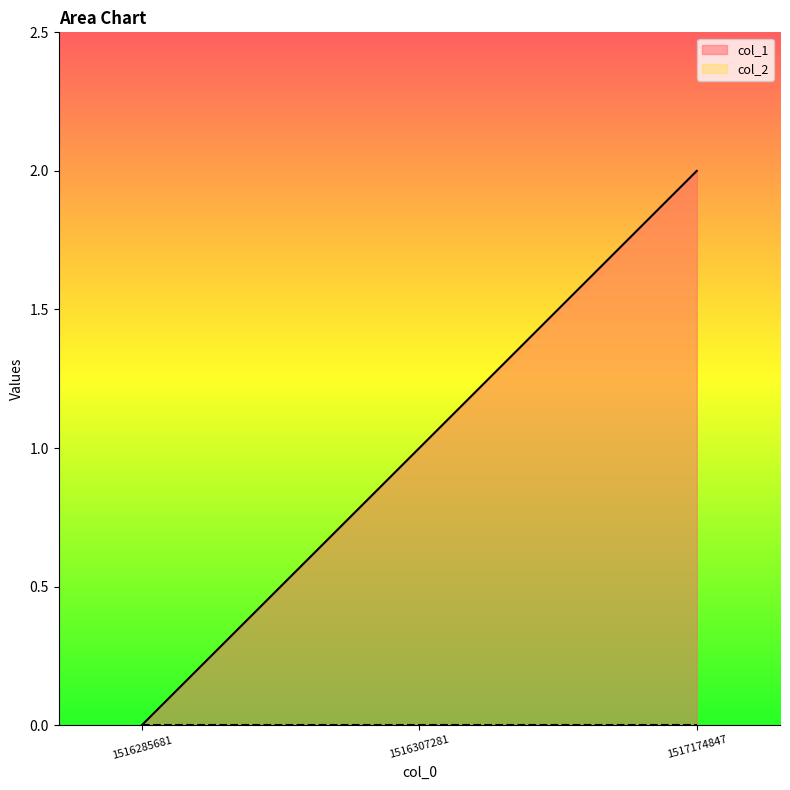

What is the greatest value displayed?

2